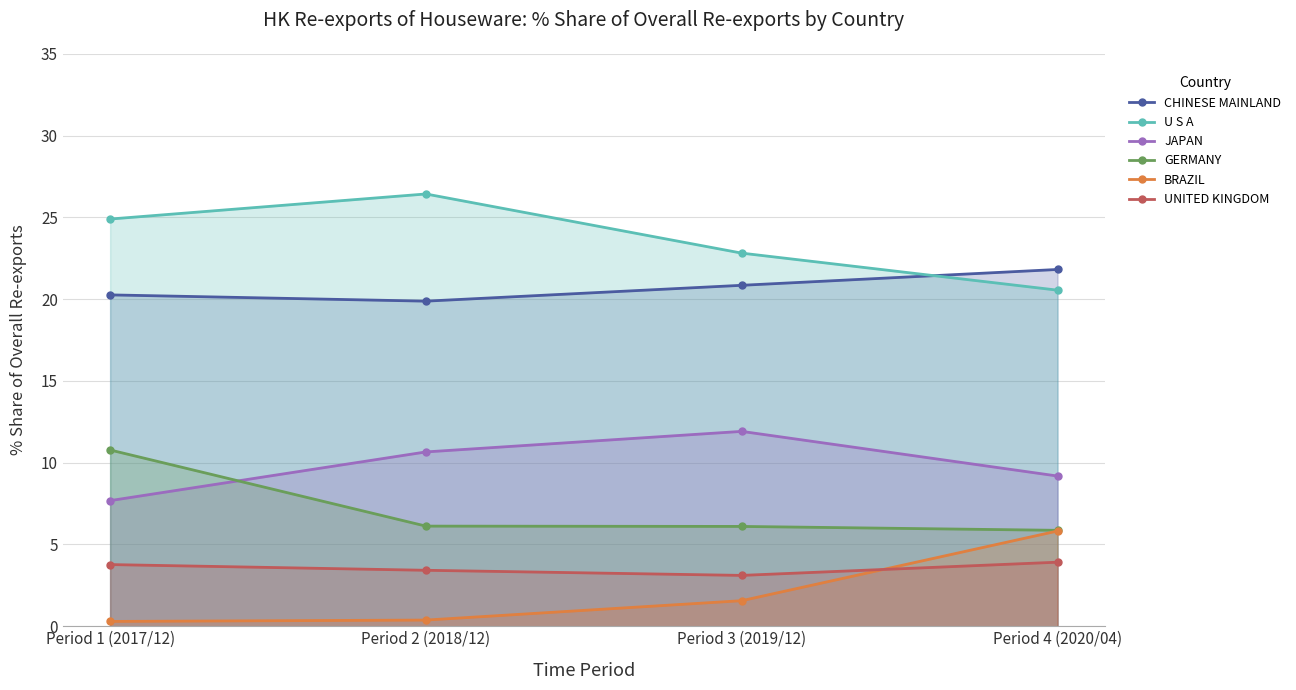

What is the difference between the maximum and minimum values in the BRAZIL series?

5.5